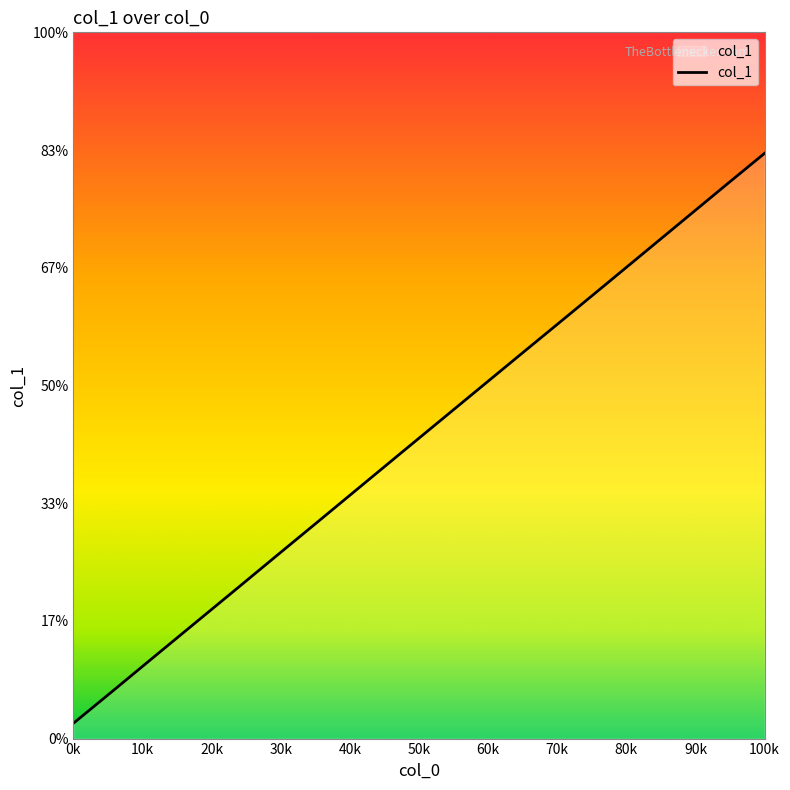

What is the sum of all values?

46.1